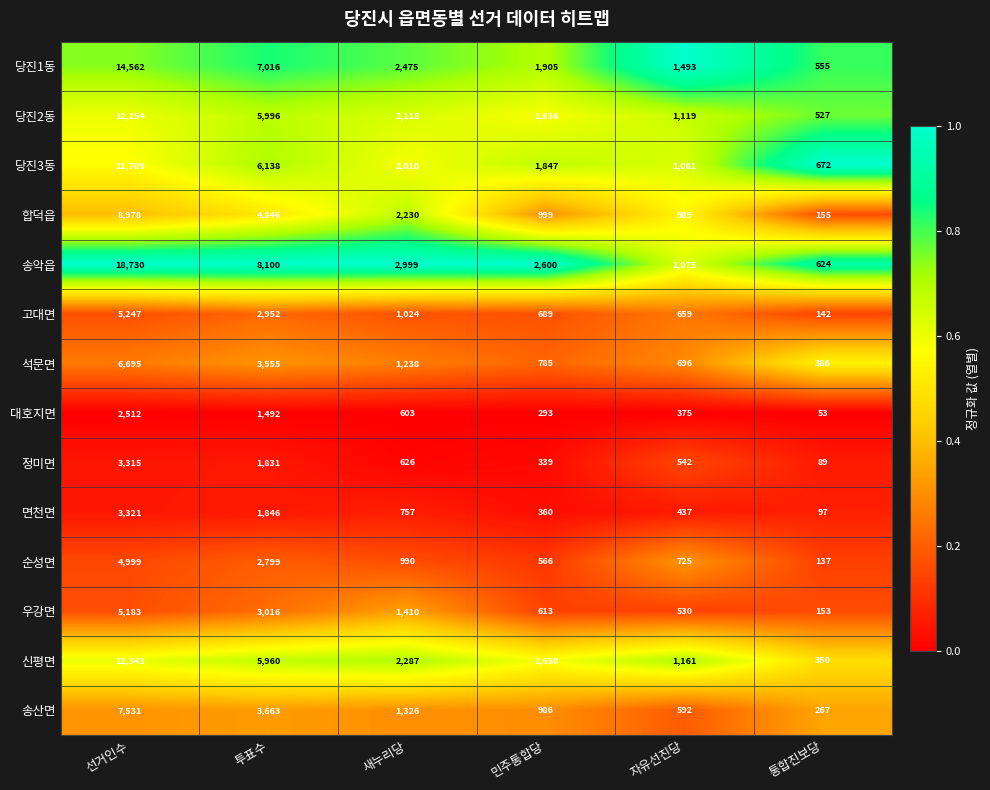

True or false: 순성면 has a value of 725 at 자유선진당.

True